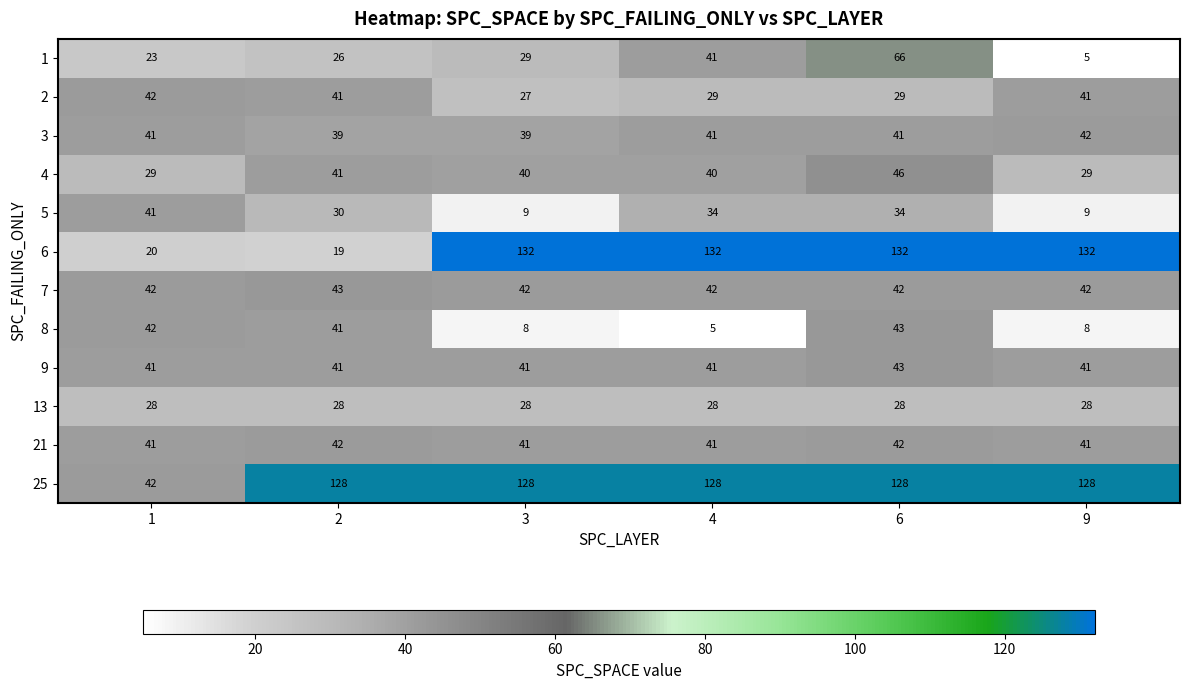

What is the highest value of the 7 series?

43